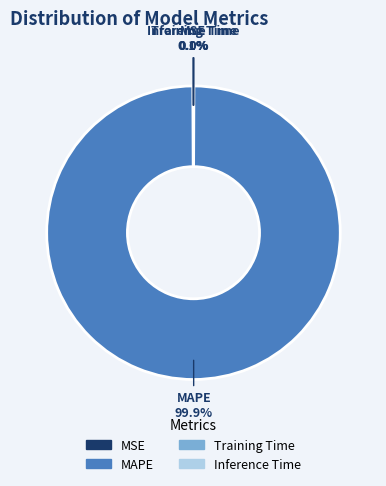

What is the largest slice in the pie chart?

MAPE